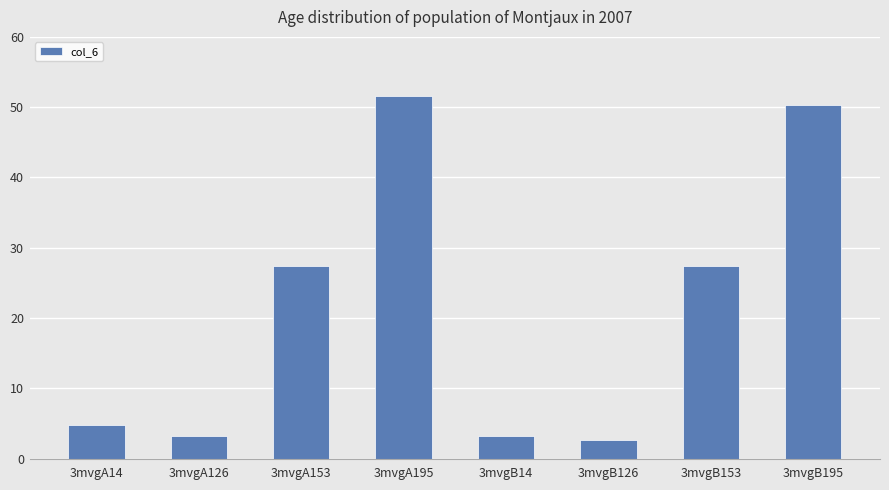

What is the value of the 5th bar from the left?

3.2